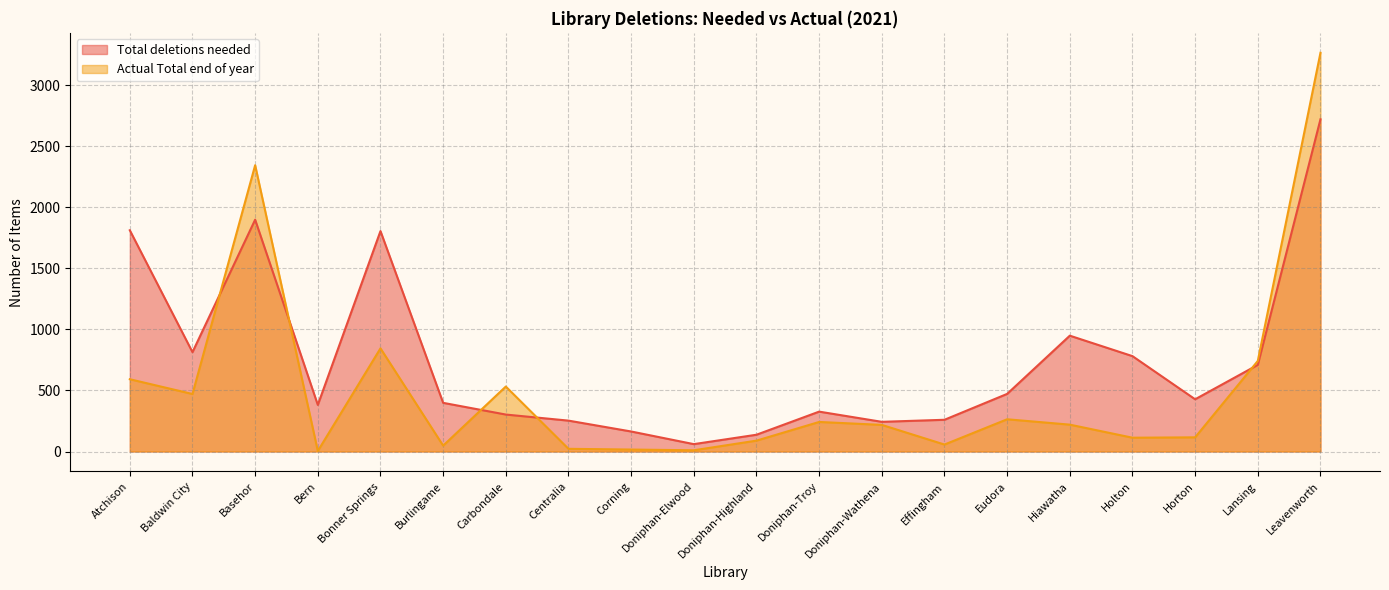

How many data points does each series have?

20